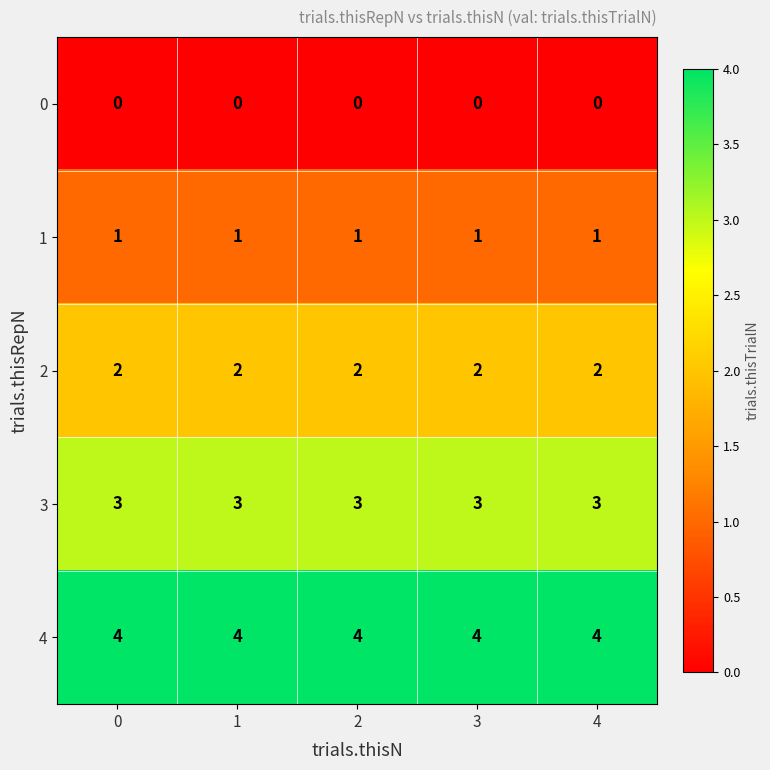

The 1 series shows 1 at 2. True or false?

True